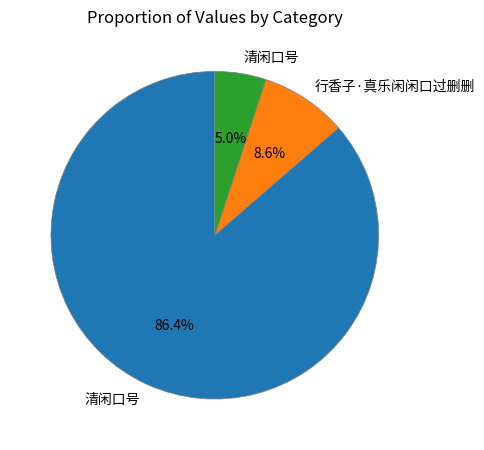

Does any single category account for the majority?

Yes